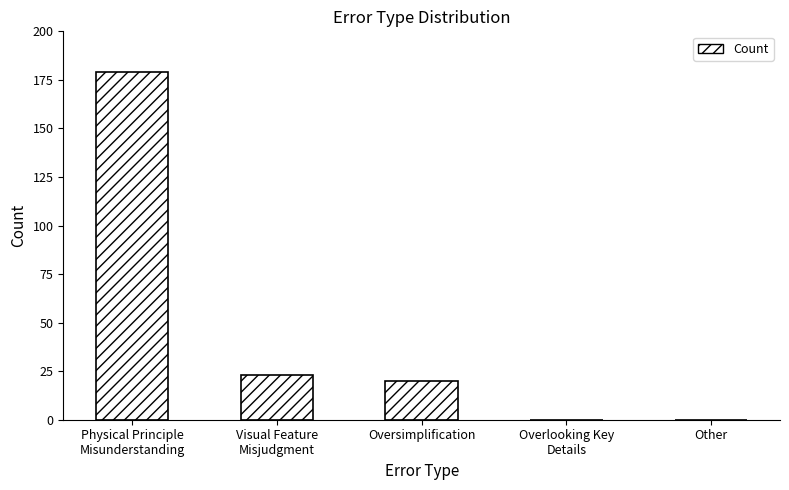

At which label does the data first exceed 20?

Physical Principle
Misunderstanding